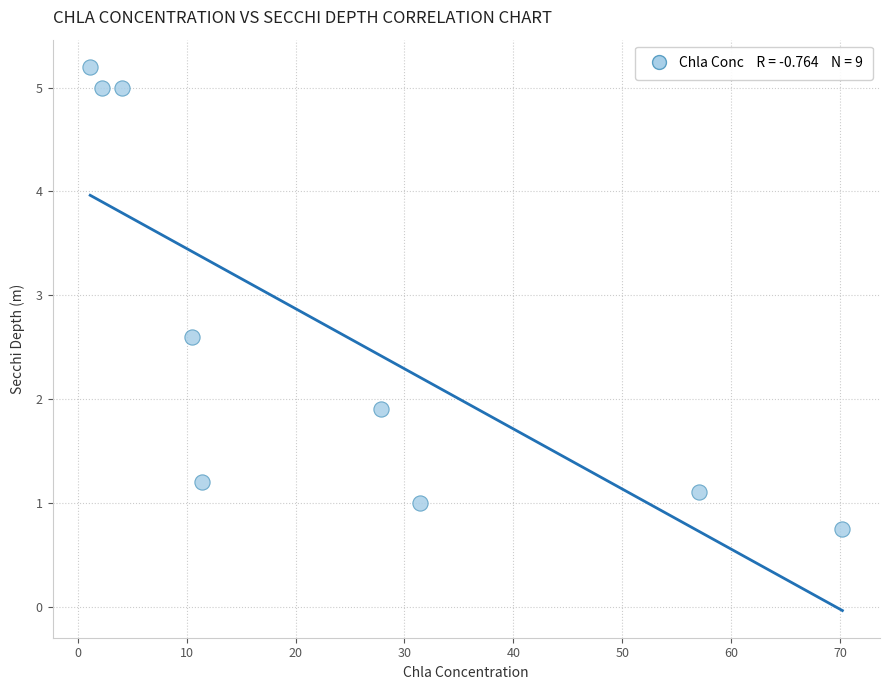

What is the range of X values (max minus min)?

69.1